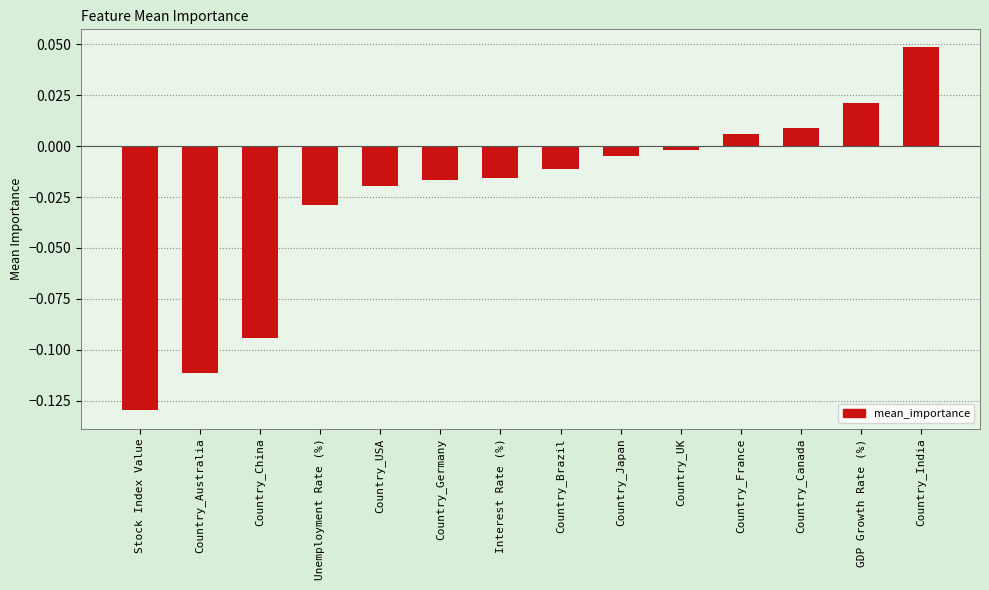

True or false: the data shows -0.0 at Unemployment Rate (%).

True